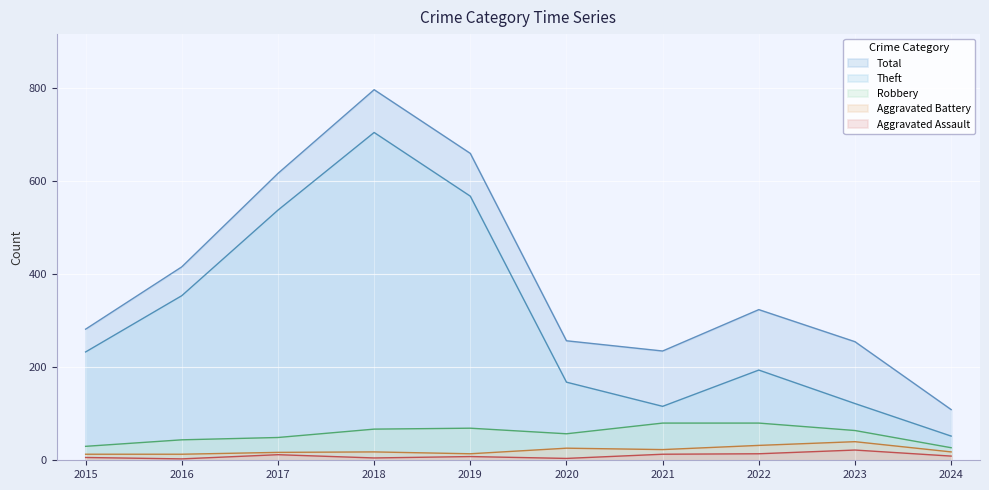

True or false: Aggravated Assault and Aggravated Battery cross at least once.

False